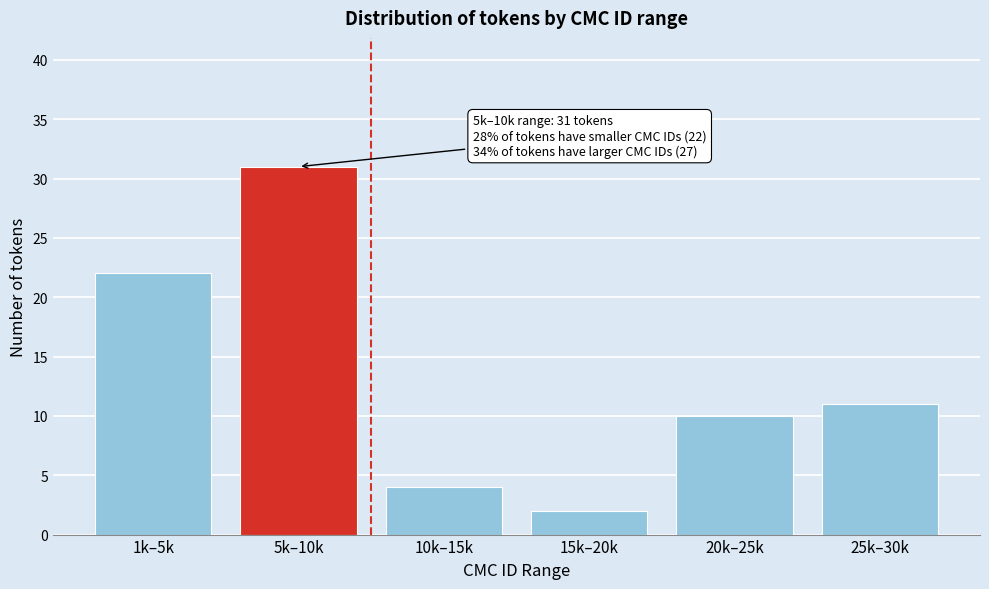

Reading right to left, list all the values displayed in this chart.

25k–30k=11	20k–25k=10	15k–20k=2	10k–15k=4	5k–10k=31	1k–5k=22